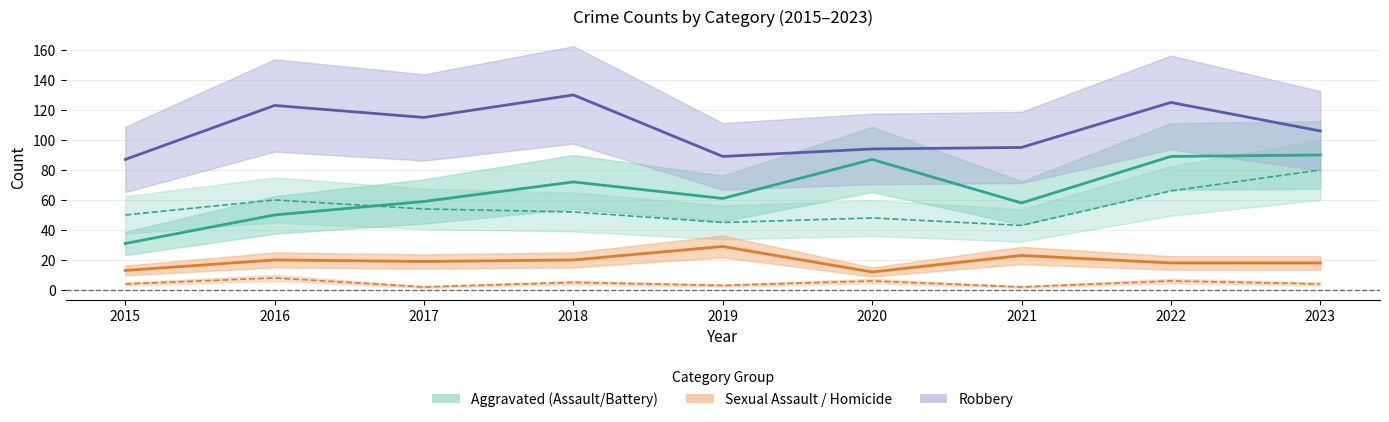

Reading right to left, transcribe all the data shown in this chart.

Aggravated Assault: 2023=90	2022=89	2021=58	2020=87	2019=61	2018=72	2017=59	2016=50	2015=31
Aggravated Battery: 2023=80	2022=66	2021=43	2020=48	2019=45	2018=52	2017=54	2016=60	2015=50
Criminal Sexual Assault: 2023=18	2022=18	2021=23	2020=12	2019=29	2018=20	2017=19	2016=20	2015=13
Homicide: 2023=4	2022=6	2021=2	2020=6	2019=3	2018=5	2017=2	2016=8	2015=4
Robbery: 2023=106	2022=125	2021=95	2020=94	2019=89	2018=130	2017=115	2016=123	2015=87